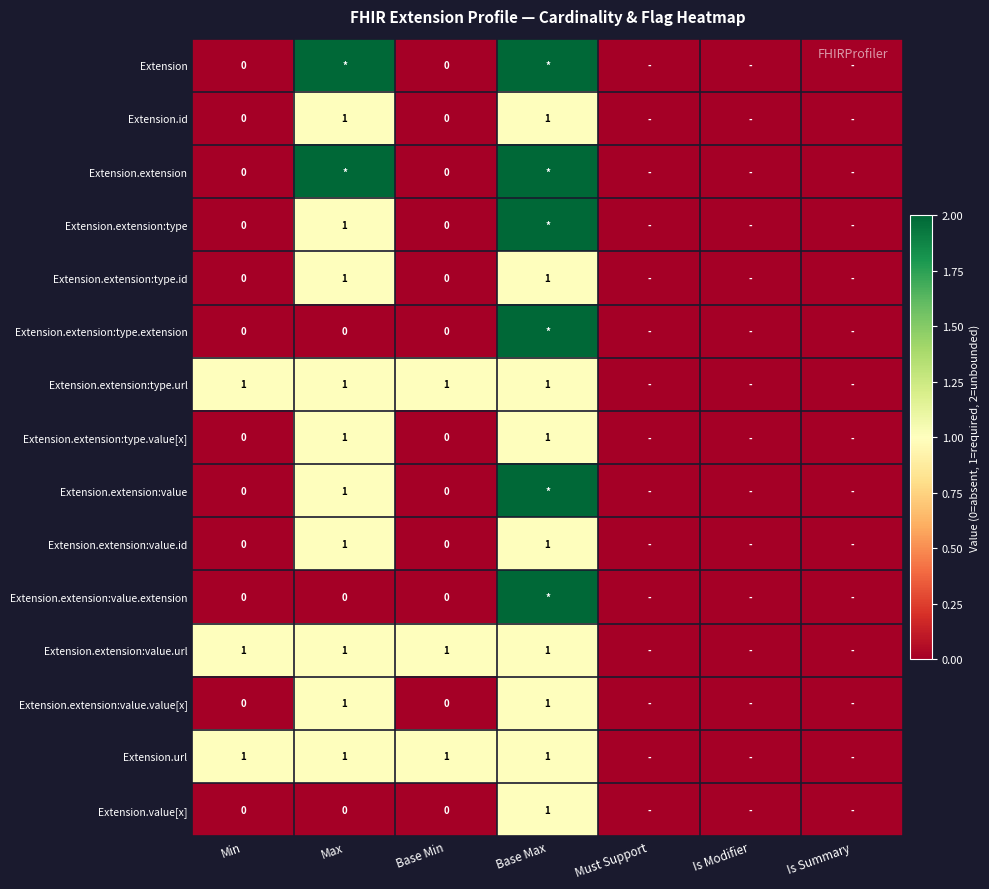

The Extension.url series shows 1 at Max. True or false?

True